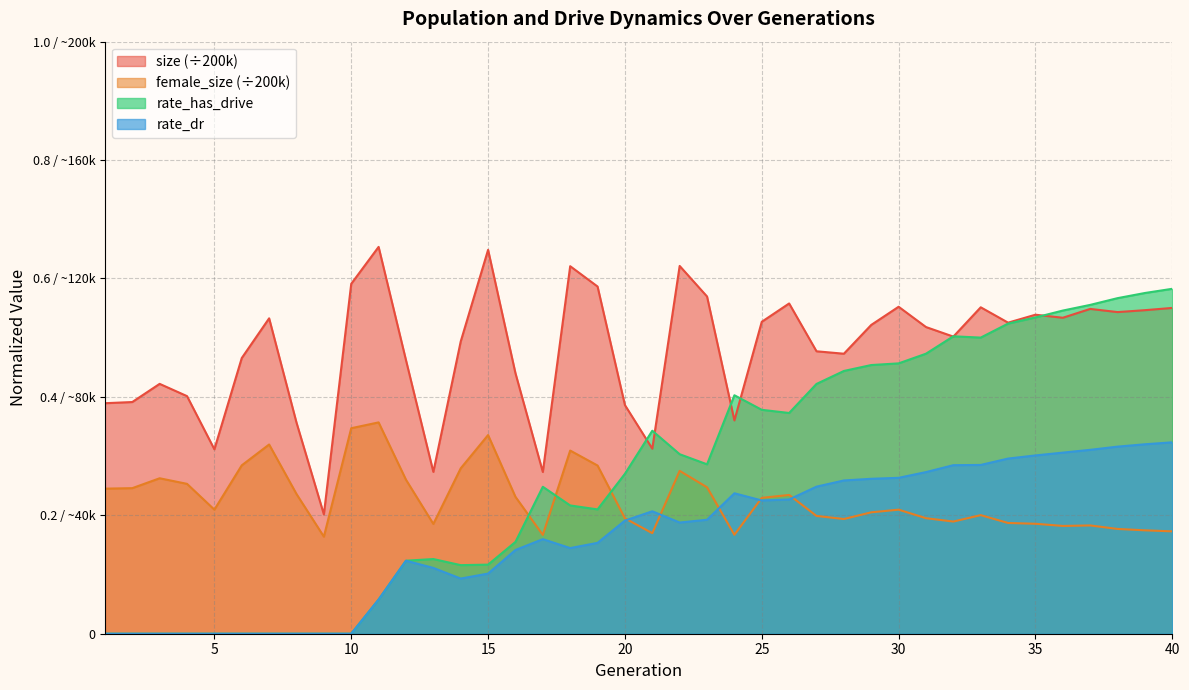

True or false: female_size has a value of 0.3 at 4.

True